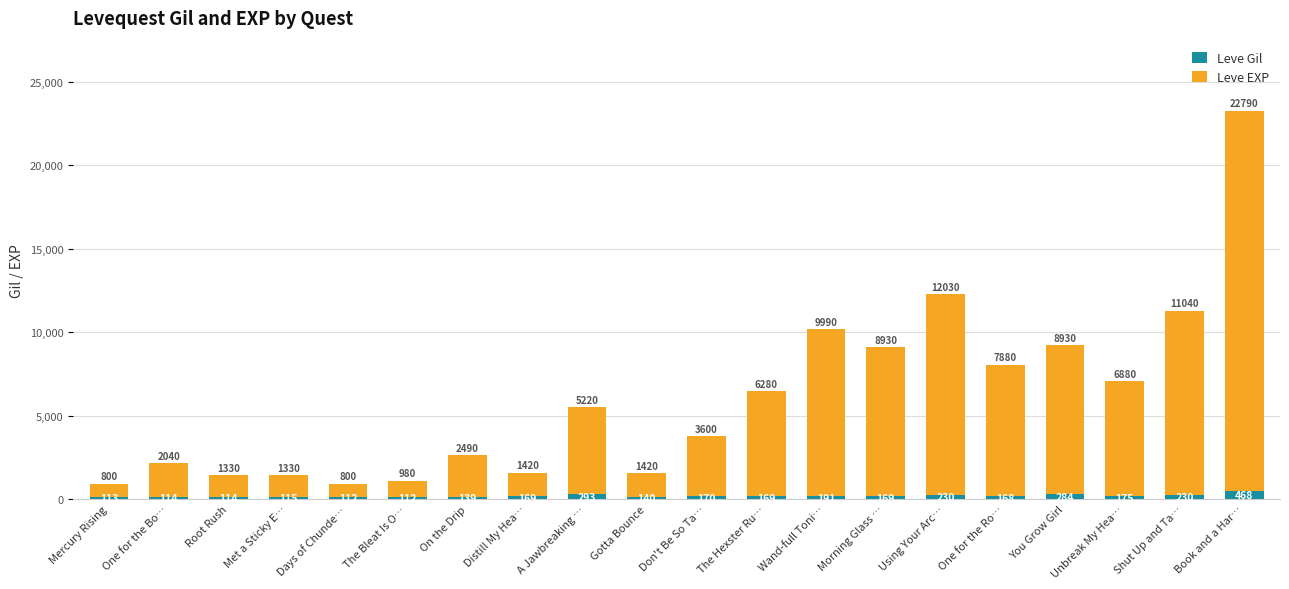

What is the difference between the maximum and minimum values in the Leve Gil series?

356